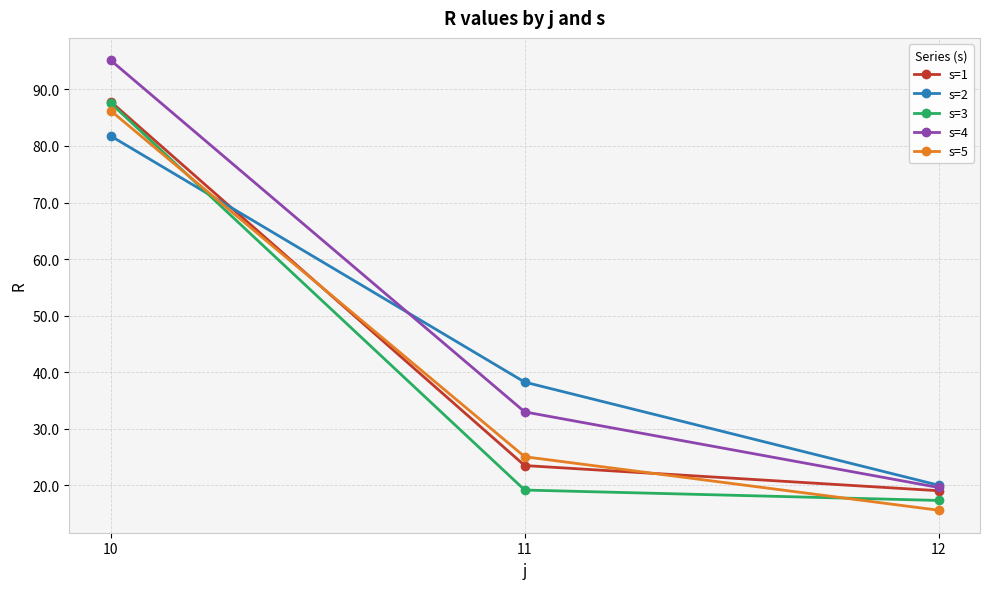

What is the value of the s=3 point at the 1st from the left?

87.6